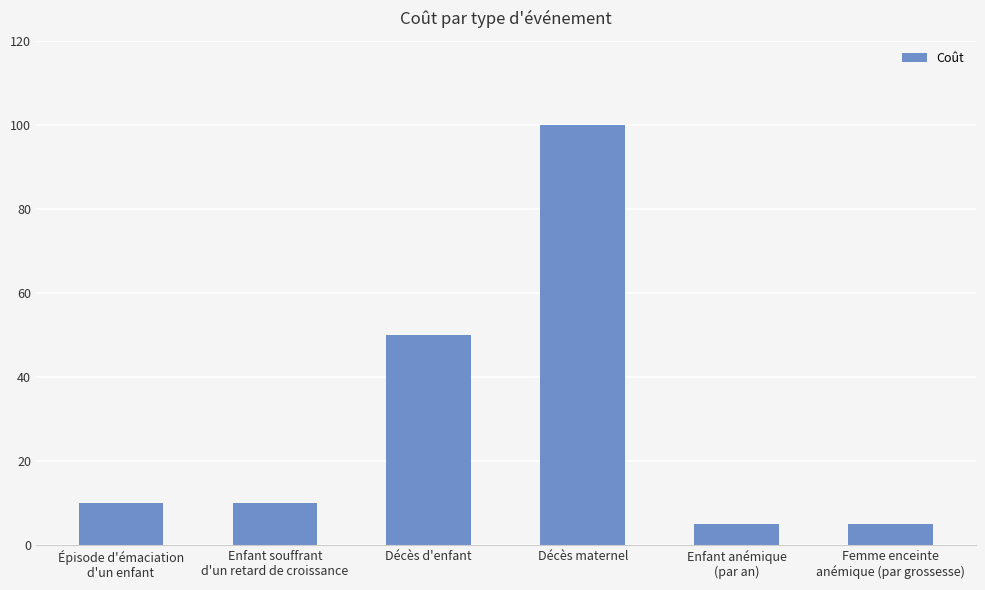

Reading right to left, transcribe all the data shown in this chart.

Femme enceinte
anémique (par grossesse)=5	Enfant anémique
(par an)=5	Décès maternel=100	Décès d'enfant=50	Enfant souffrant
d'un retard de croissance=10	Épisode d'émaciation
d'un enfant=10